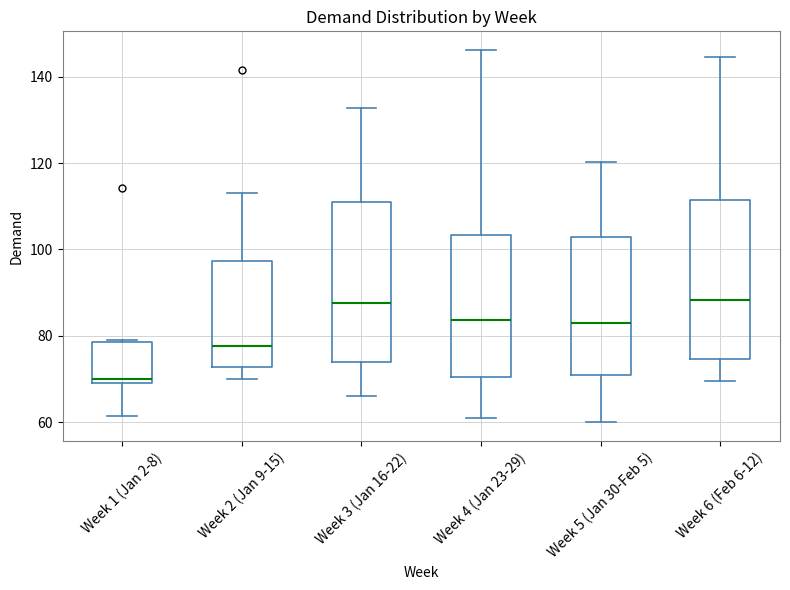

Reading left to right, read every box against the y-axis: the position of its median line, the range the box covers, and the ends of its whiskers. The values are not printed on the chart, so give them approximately, as read against the axis.

Week 1 (Jan 2-8): median 70 (just above the box's lower edge), box 70 to 78, whiskers 62 to 80
Week 2 (Jan 9-15): median 78, box 72 to 98, whiskers 70 to 114
Week 3 (Jan 16-22): median 88, box 74 to 112, whiskers 66 to 132
Week 4 (Jan 23-29): median 84, box 70 to 104, whiskers 62 to 146
Week 5 (Jan 30-Feb 5): median 82, box 70 to 102, whiskers 60 to 120
Week 6 (Feb 6-12): median 88, box 74 to 112, whiskers 70 to 144